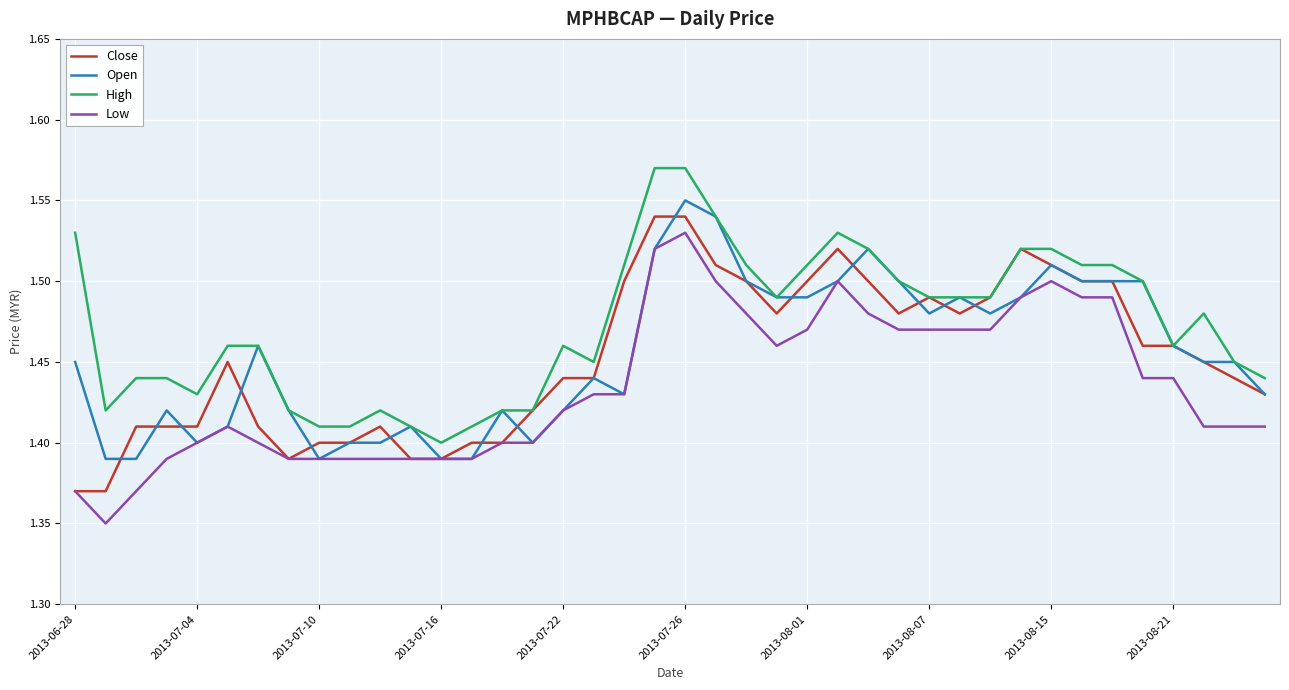

True or false: Low and High cross at least once.

False